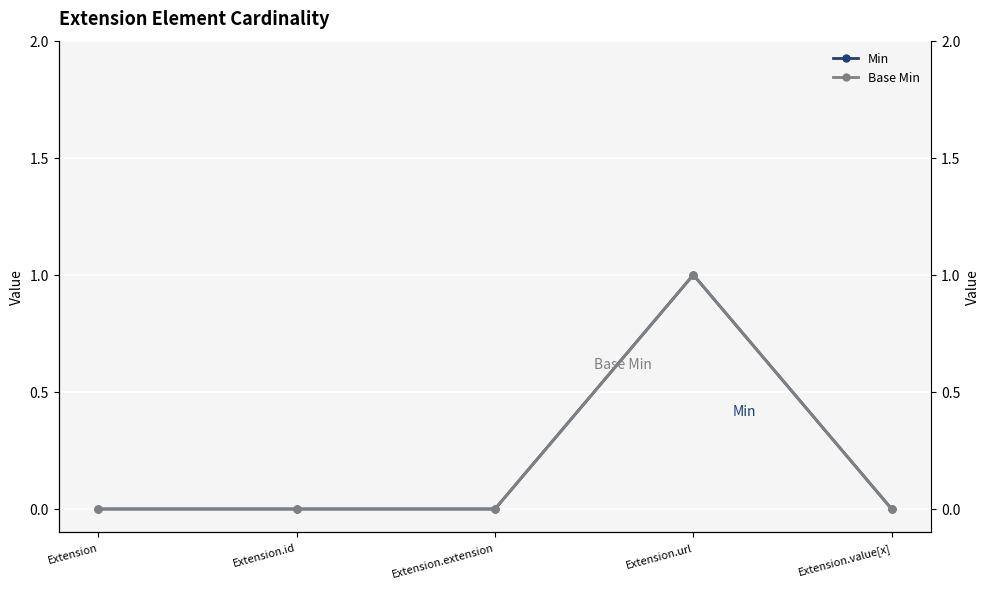

Count the number of data series in this chart.

2